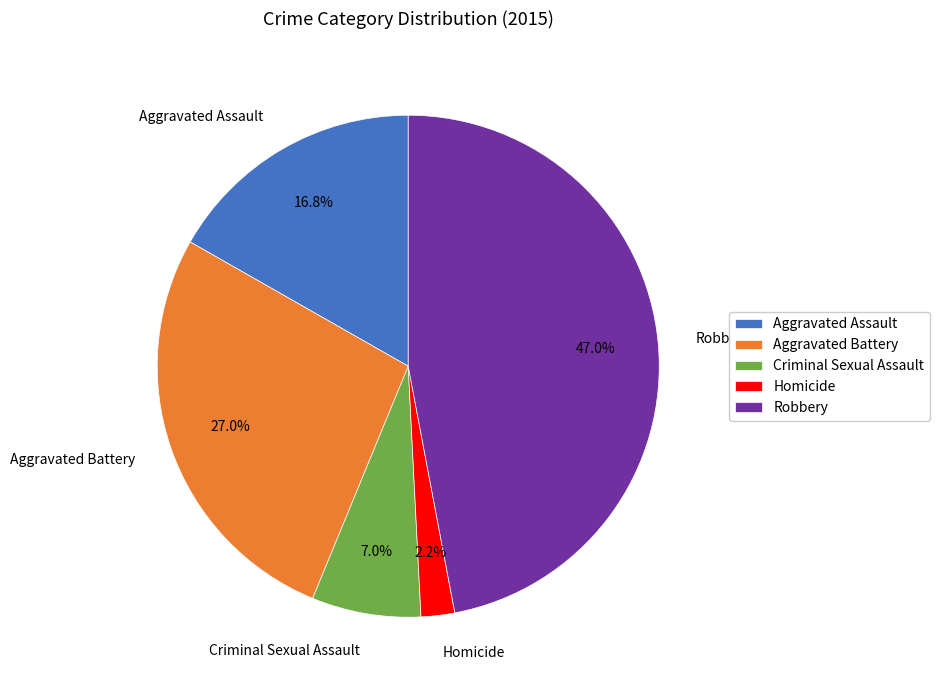

Count the number of slices in the pie.

5